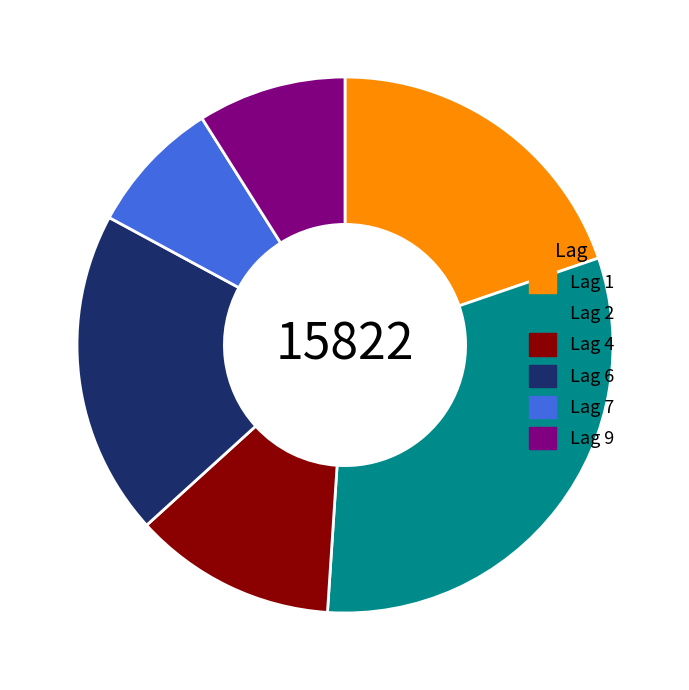

Which category has the biggest portion of the pie?

Lag 2